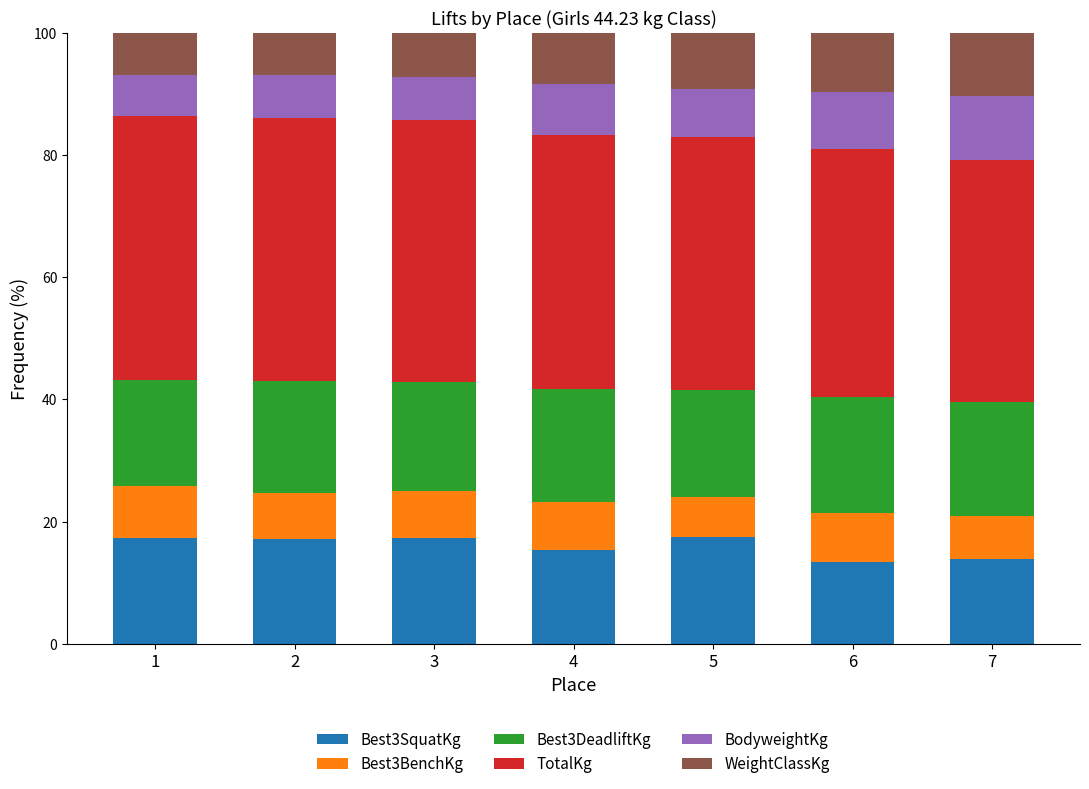

What are all the series names shown in the legend?

Best3SquatKg, Best3BenchKg, Best3DeadliftKg, TotalKg, BodyweightKg, WeightClassKg